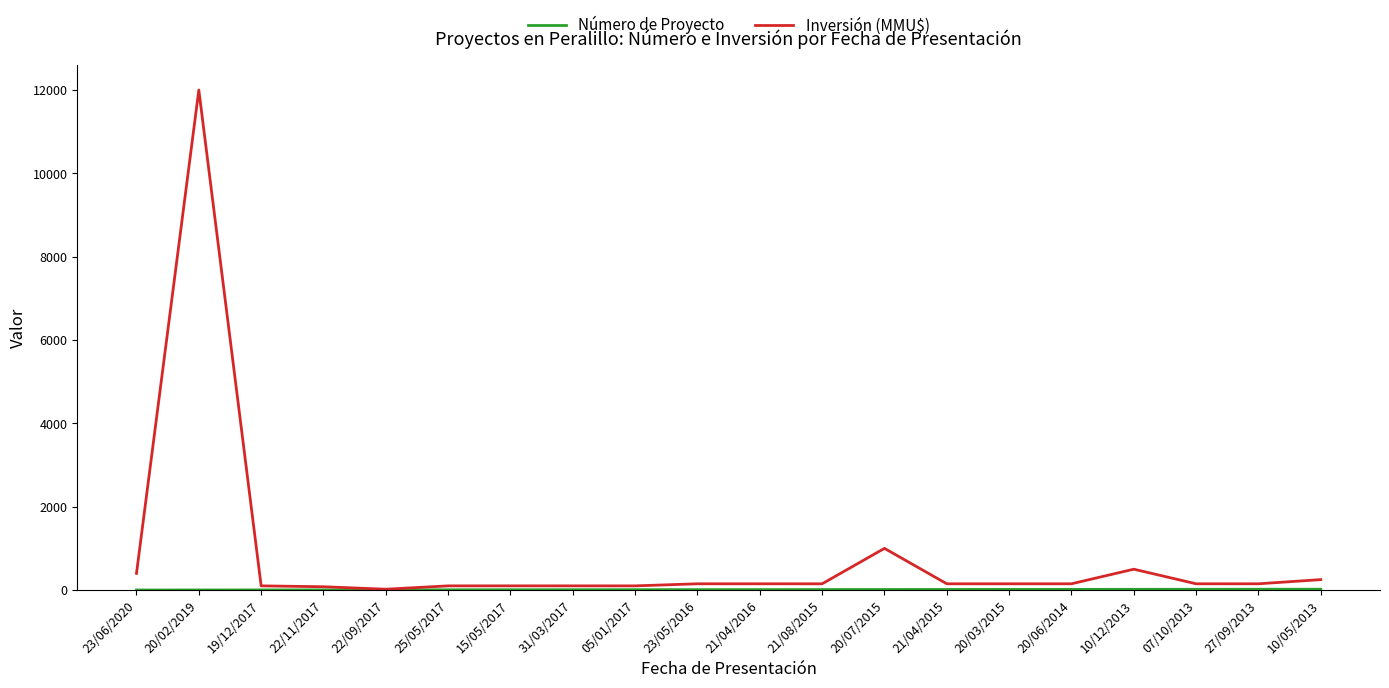

What is the spread (max minus min) of values at 22/09/2017?

15